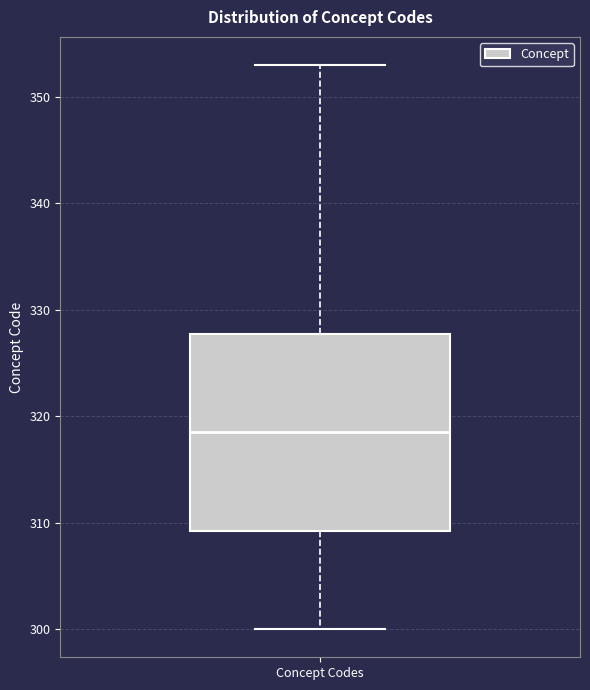

Transcribe this box plot: give where the median line is, the range the box spans, and where the two whiskers end, as read against the y-axis. The values are not printed on the chart, so give them approximately, as read against the axis.

median 319, box 309 to 328, whiskers 300 to 353